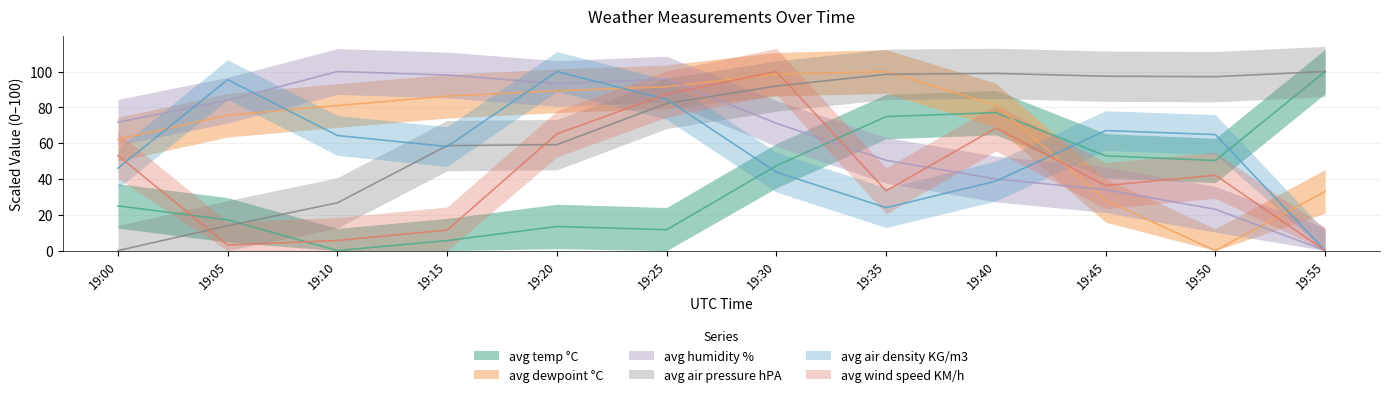

At which category is the sum across all series the highest?

19:25